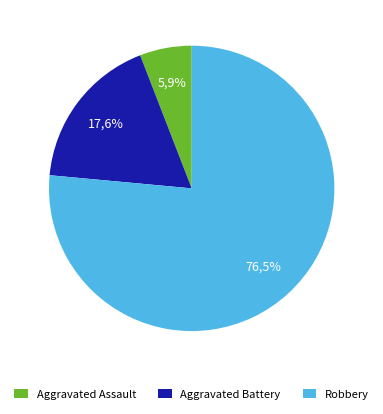

What is the smallest slice in the pie chart?

Aggravated Assault